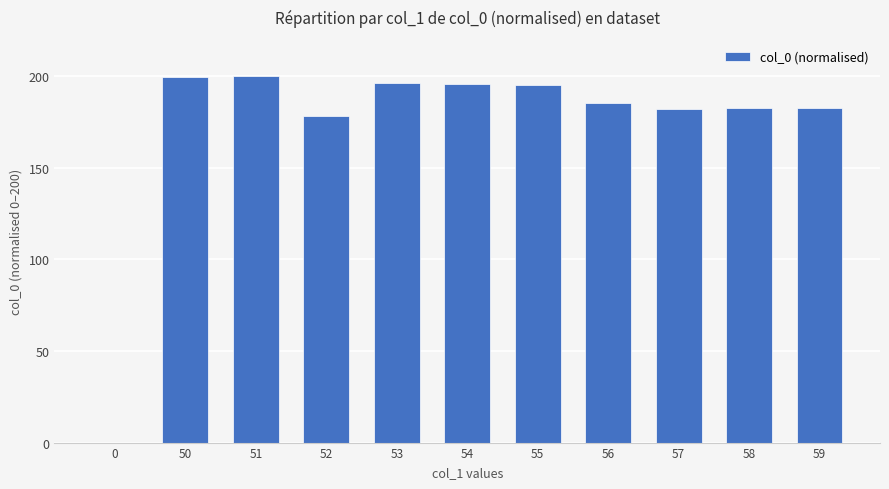

What is the ratio of the value at 51 to the value at 54?

1.0